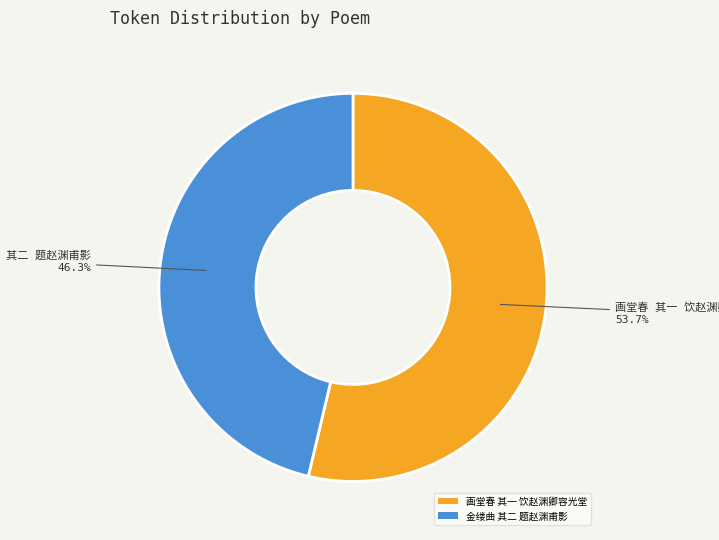

Is there a majority slice in this chart?

Yes